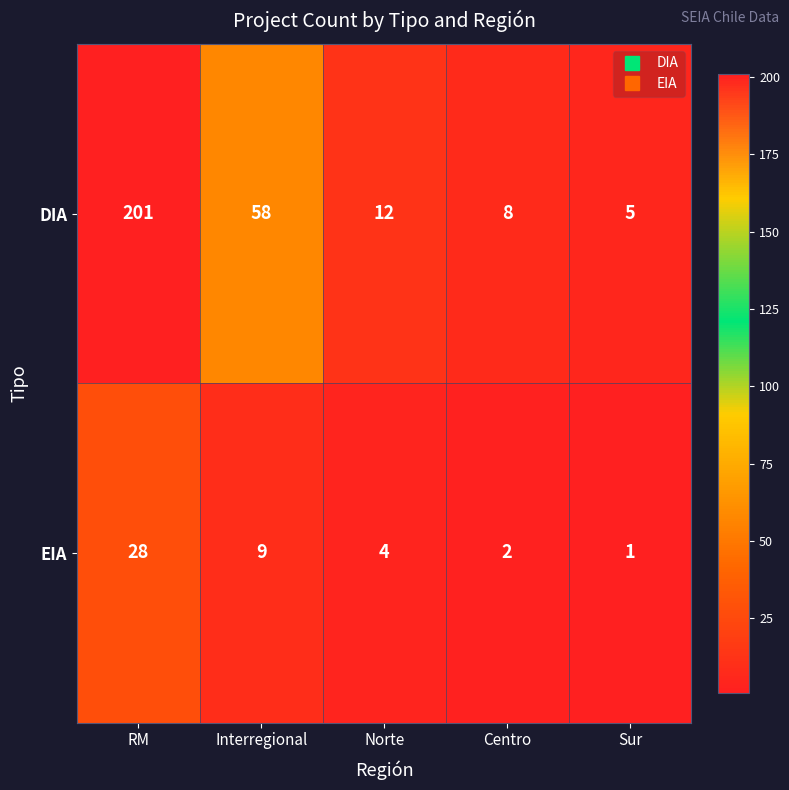

Rank the series by their maximum value, from lowest to highest.

EIA, DIA